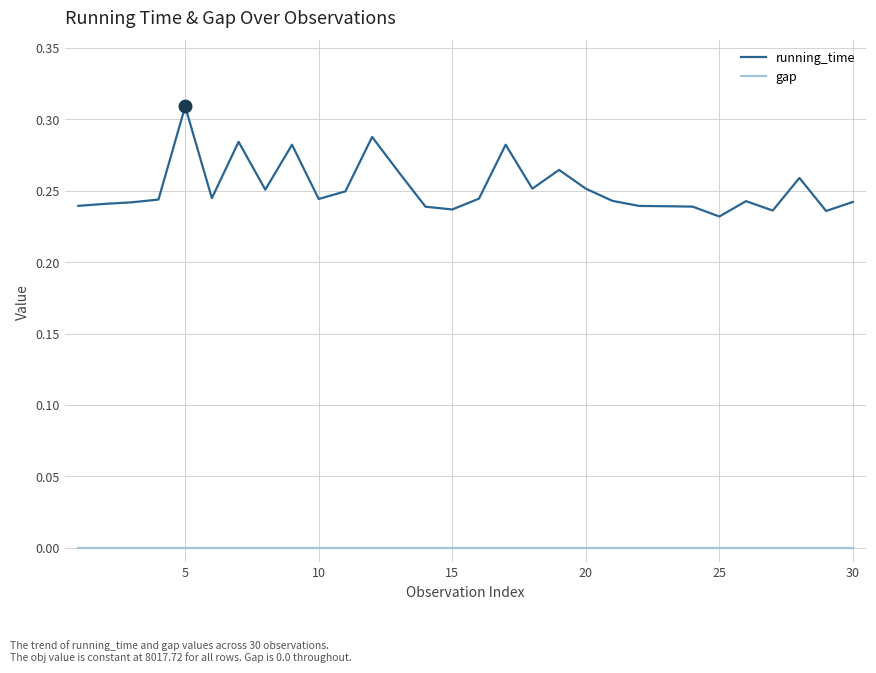

Which series has the largest total across all categories?

running_time